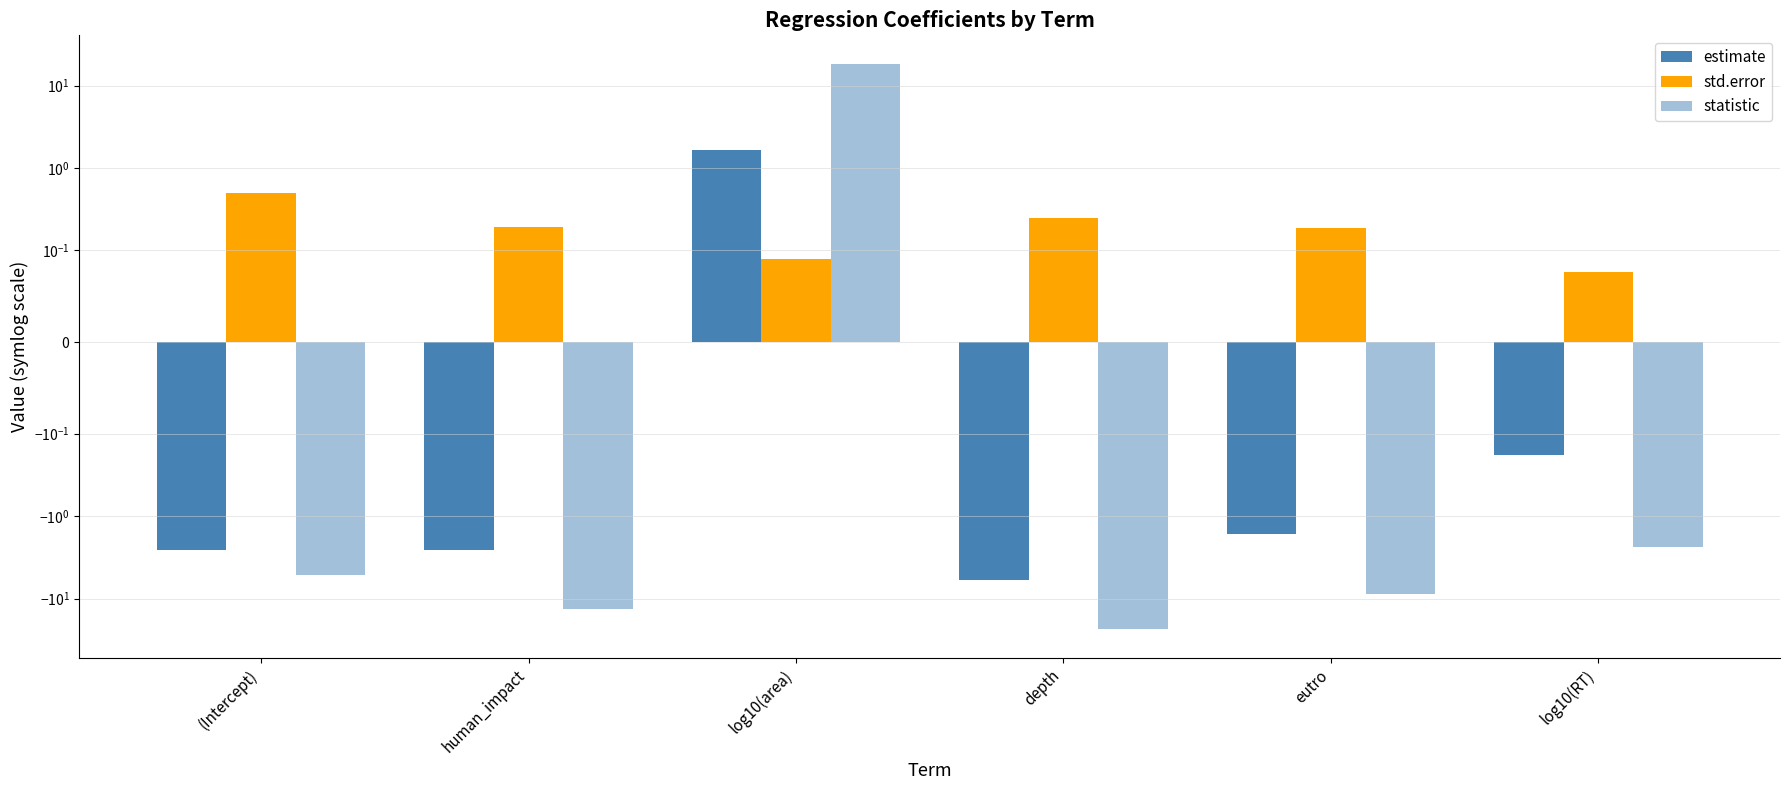

Which series has the widest spread of values?

statistic